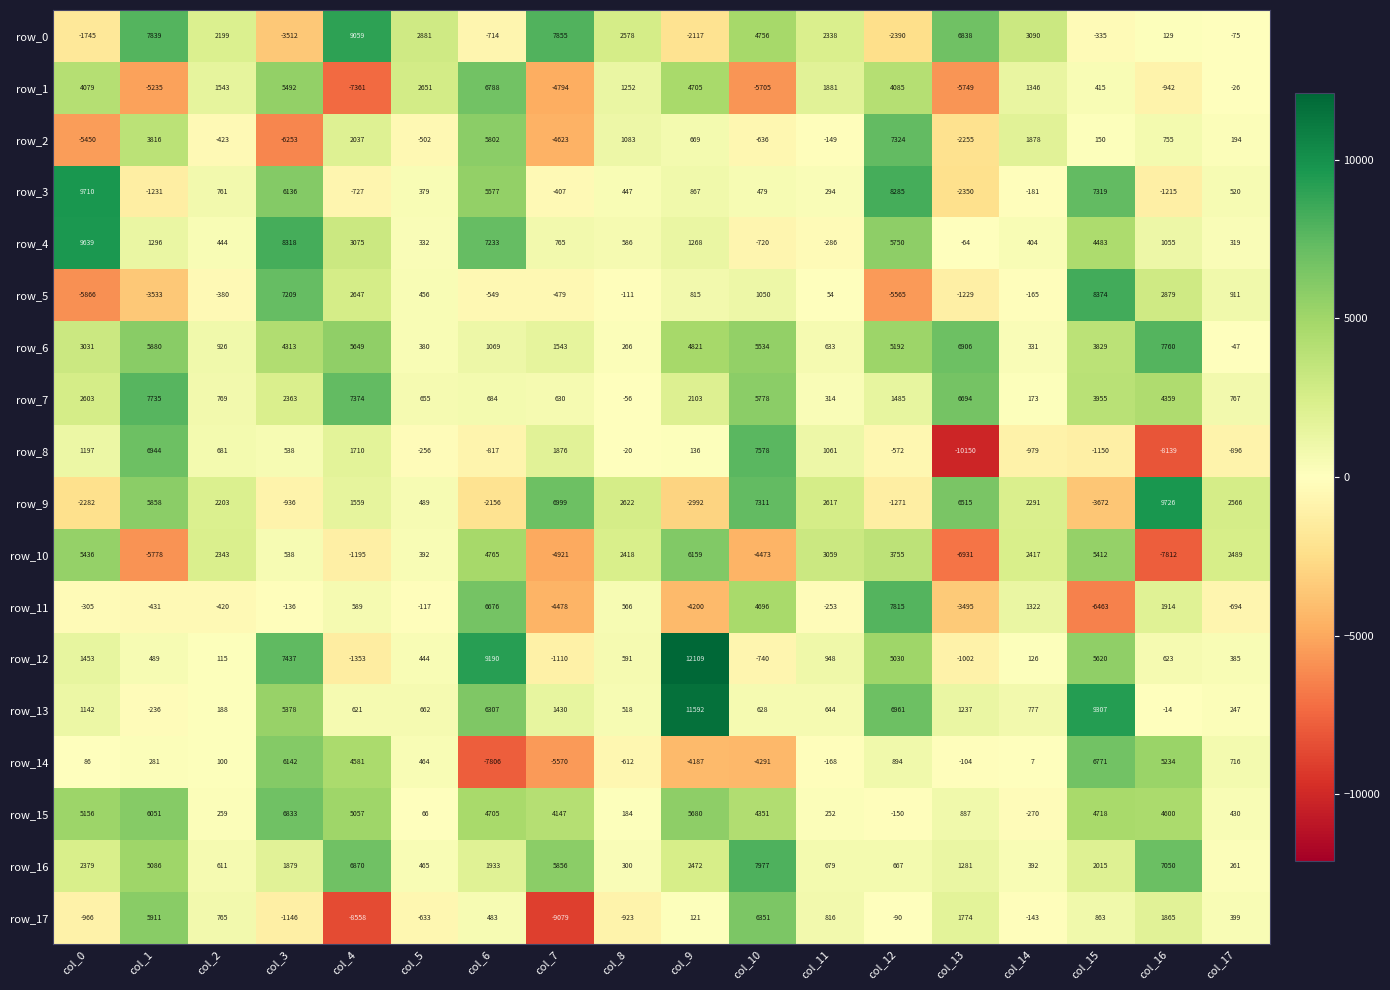

True or false: row_6 has a value of 5649 at col_4.

True